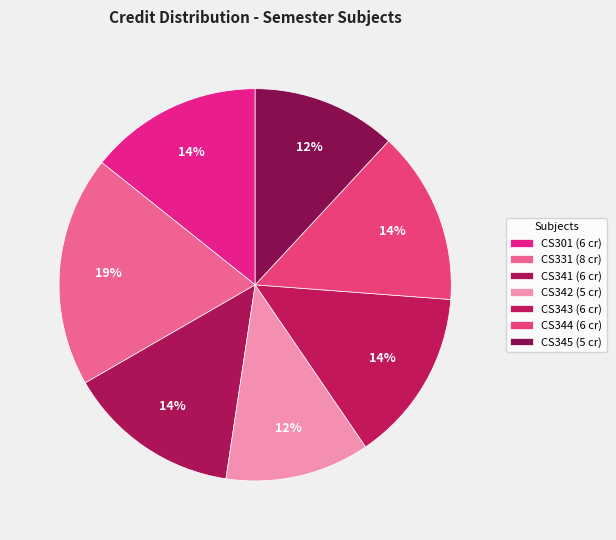

Which category has the biggest portion of the pie?

CS331